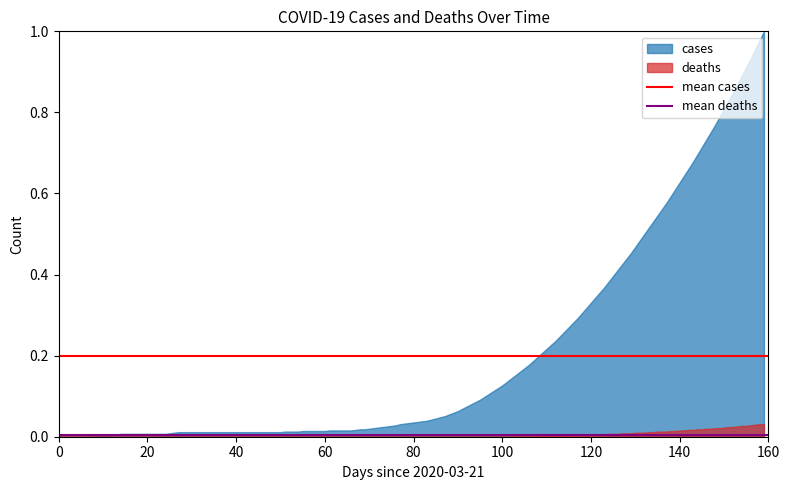

How many lines are shown in the chart?

2